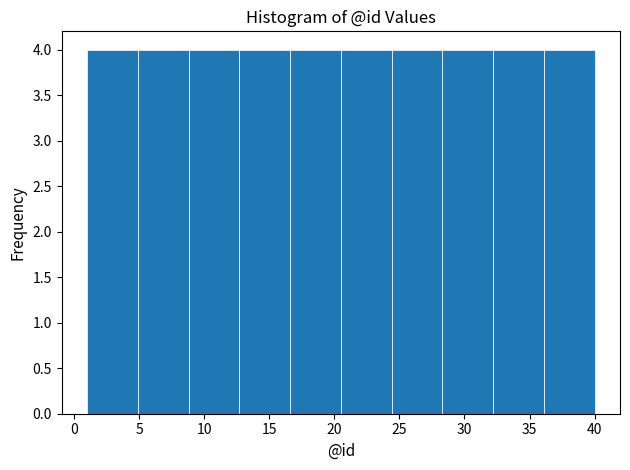

What is the height of the bar covering 1.0 to 4.9 on the x-axis? Neither the bar edges nor the heights are printed on the chart, so give them approximately, as read against the axes.

4